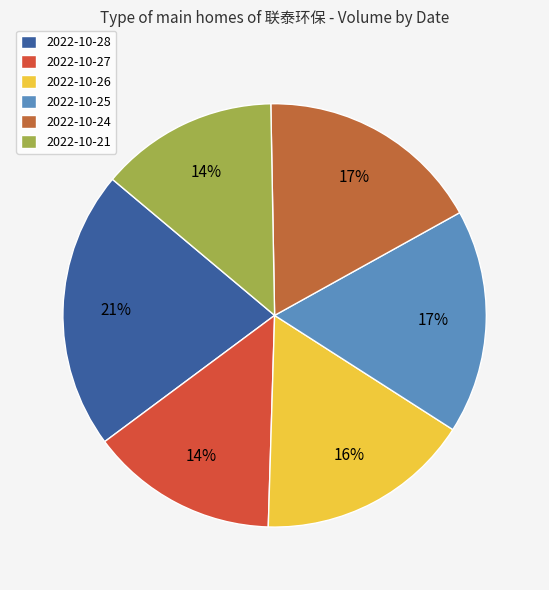

How many segments does this pie chart have?

6